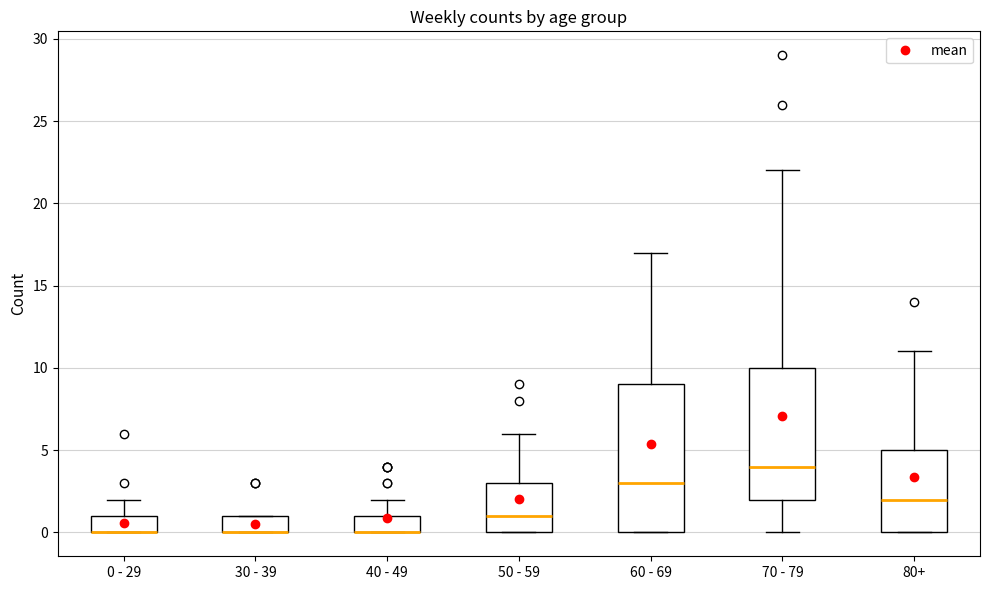

Which box is the tallest, from its lower edge to its upper edge?

60 - 69